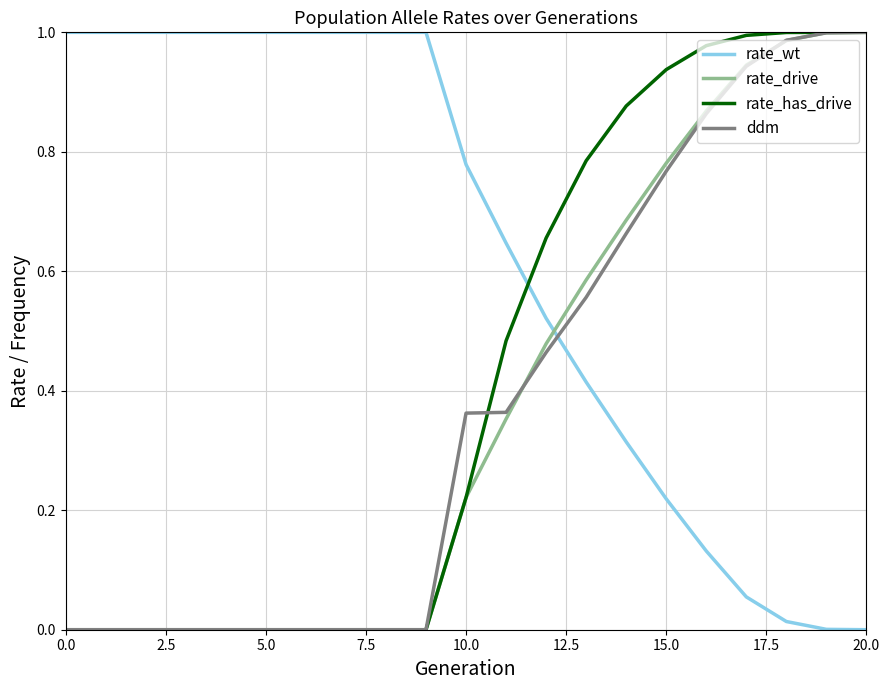

True or false: rate_has_drive and rate_wt intersect in this chart.

True